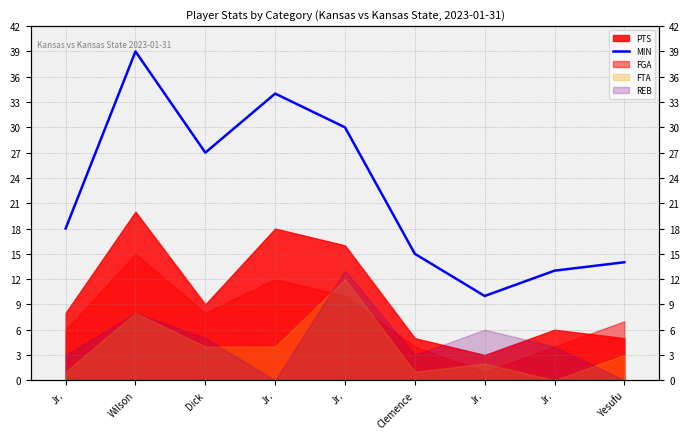

List the labels in order of value, largest first.

Wilson, Jr., Jr., Dick, Jr., Clemence, Yesufu, Jr., Jr.